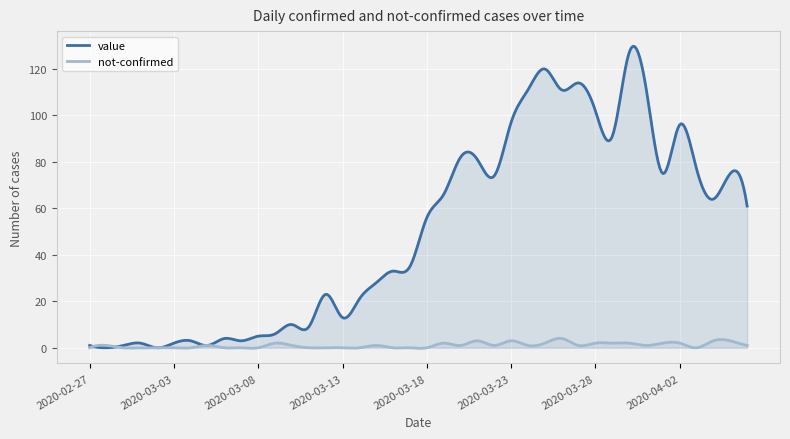

Is it true that not-confirmed equals 3 at 2020-04-05?

True